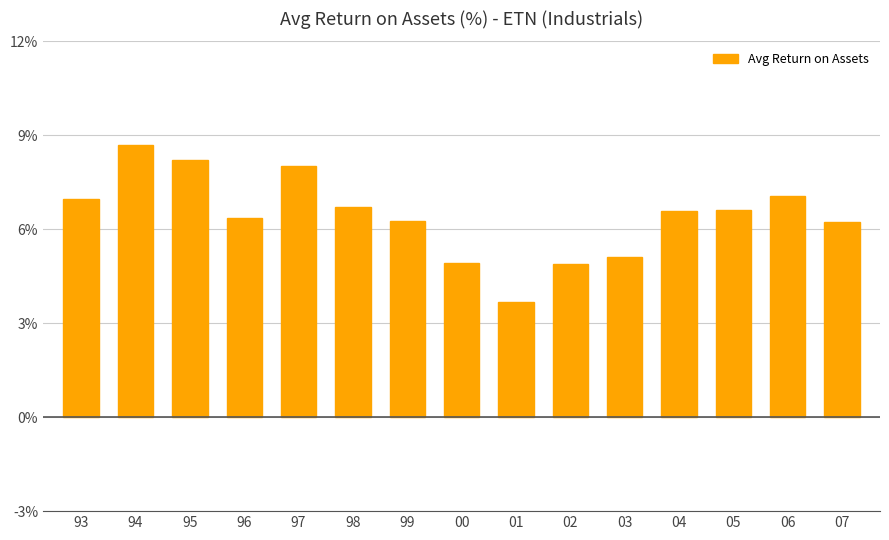

Which category has the lowest value across all series?

01